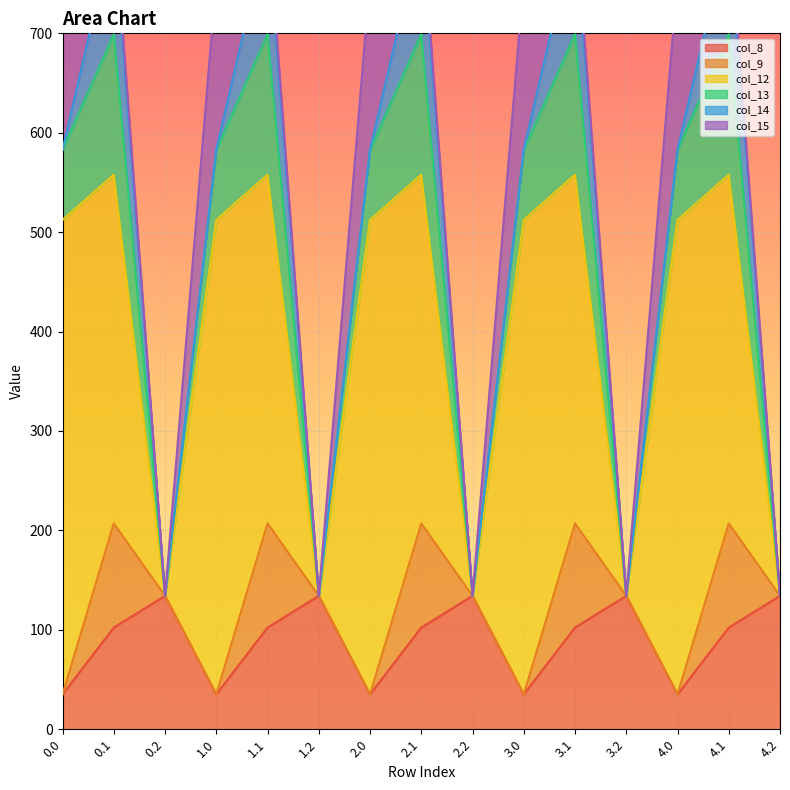

Reading left to right, transcribe all the data shown in this chart.

col_8: 35.0	102.3	134.2	35.0	102.3	134.2	35.0	102.3	134.2	35.0	102.3	134.2	35.0	102.3	134.2
col_9: 0.0	104.8	0.0	0.0	104.8	0.0	0.0	104.8	0.0	0.0	104.8	0.0	0.0	104.8	0.0
col_12: 477.2	350.8	0.0	477.2	350.8	0.0	477.2	350.8	0.0	477.2	350.8	0.0	477.2	350.8	0.0
col_13: 70.2	141.2	0.0	70.2	141.2	0.0	70.2	141.2	0.0	70.2	141.2	0.0	70.2	141.2	0.0
col_14: 0.3	105.5	0.0	0.3	105.5	0.0	0.3	105.5	0.0	0.3	105.5	0.0	0.3	105.5	0.0
col_15: 172.8	17.3	0.0	172.8	17.3	0.0	172.8	17.3	0.0	172.8	17.3	0.0	172.8	17.3	0.0